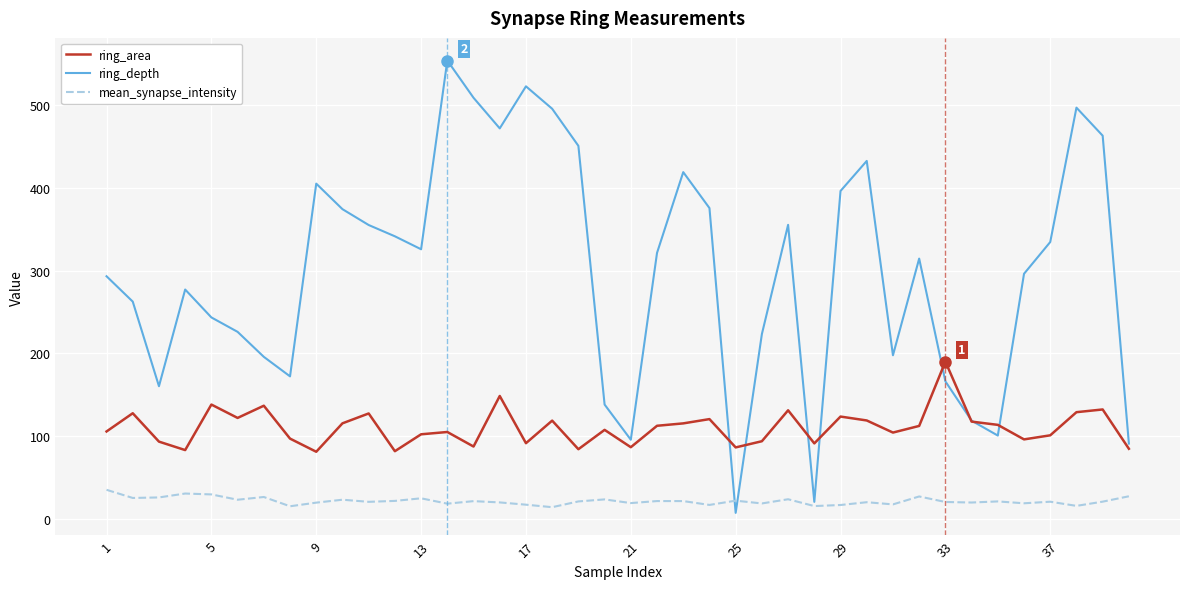

Which series has the largest total across all categories?

ring_depth